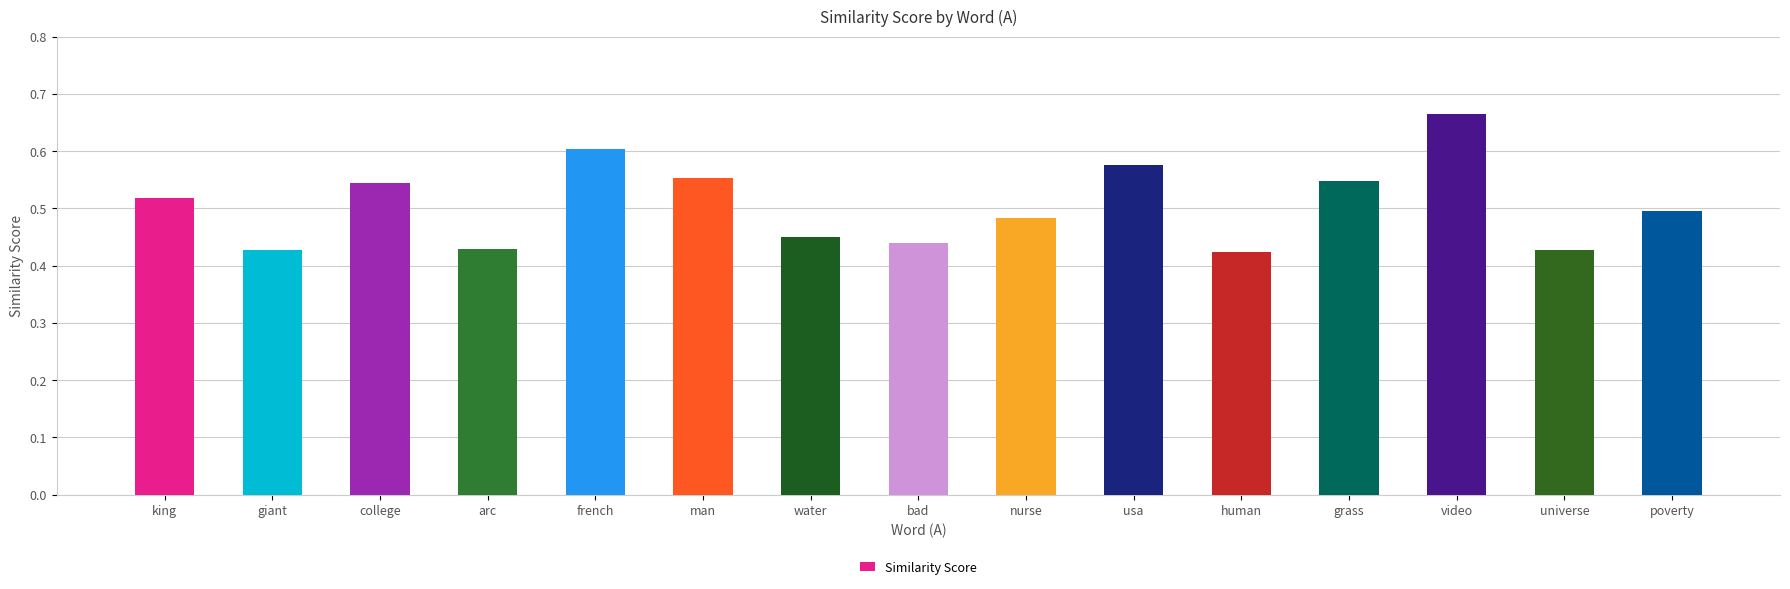

Which label corresponds to the largest value in the chart?

video